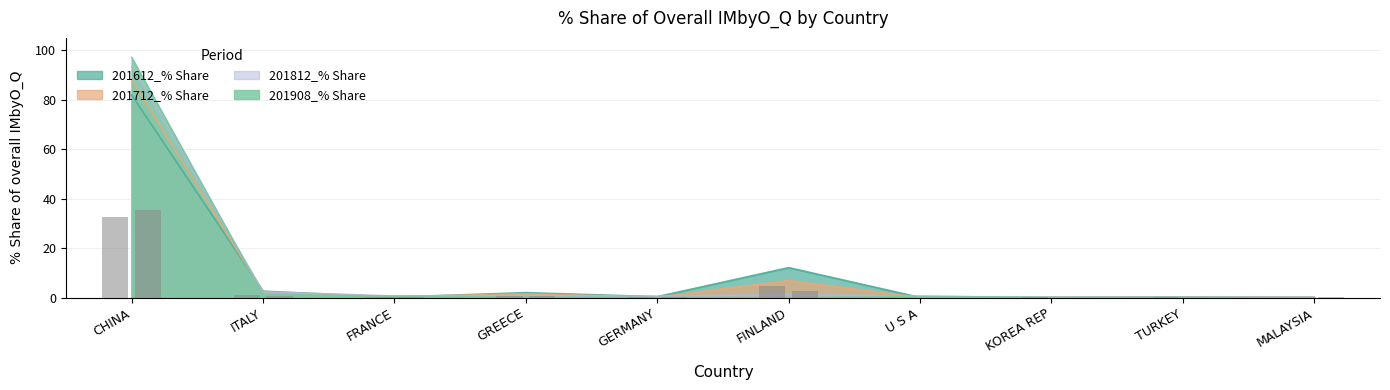

What are all the series names shown in the legend?

201612_% Share, 201712_% Share, 201812_% Share, 201908_% Share